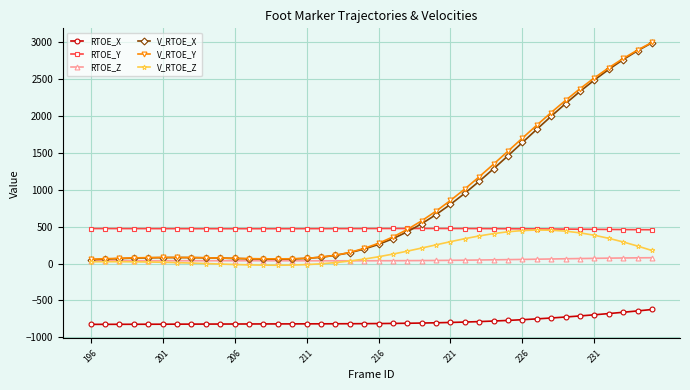

How many data points in RTOE_X are less than -811?

21